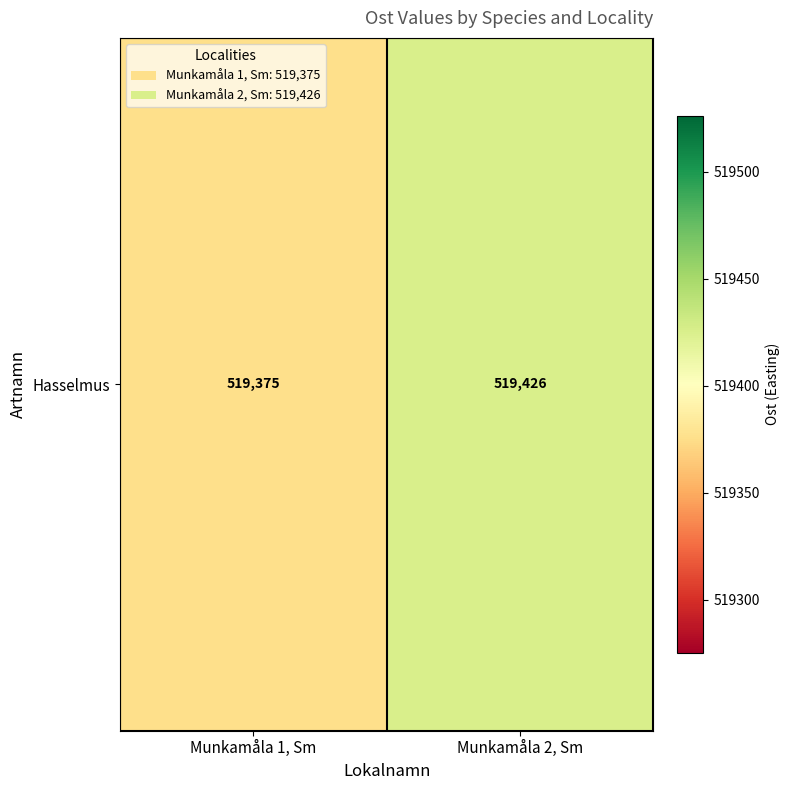

What is the sum of all values?

1038801.4